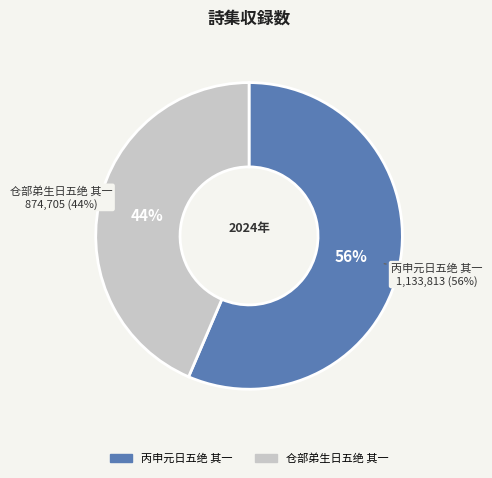

Which slice represents more than half of the pie?

丙申元日五绝 其一